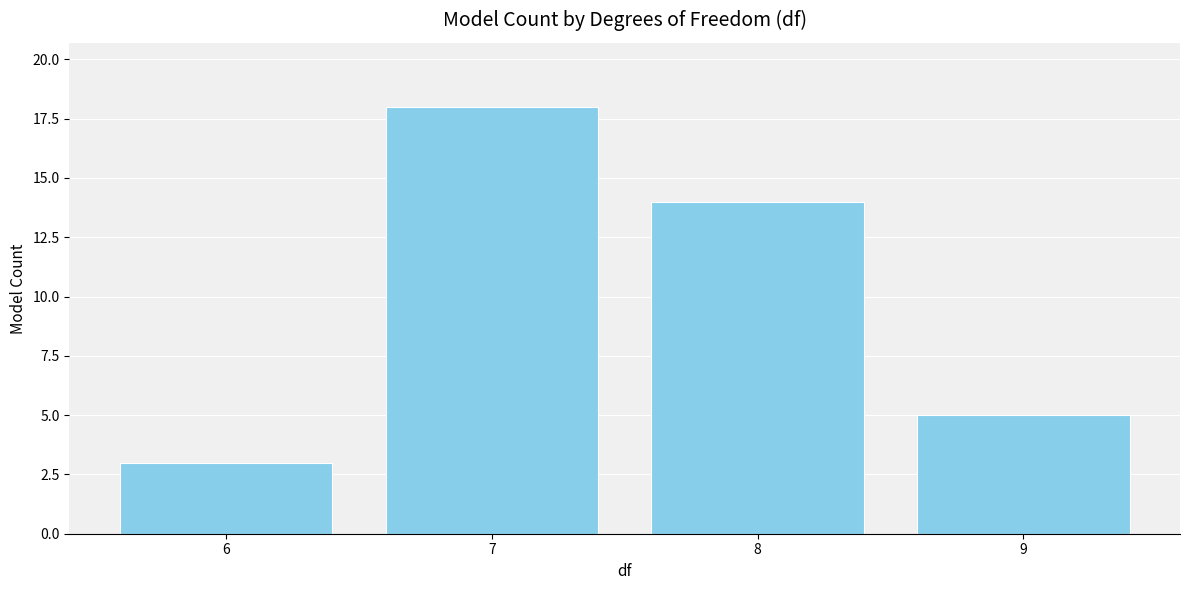

What is the ratio of the value at 8 to the value at 9?

2.8